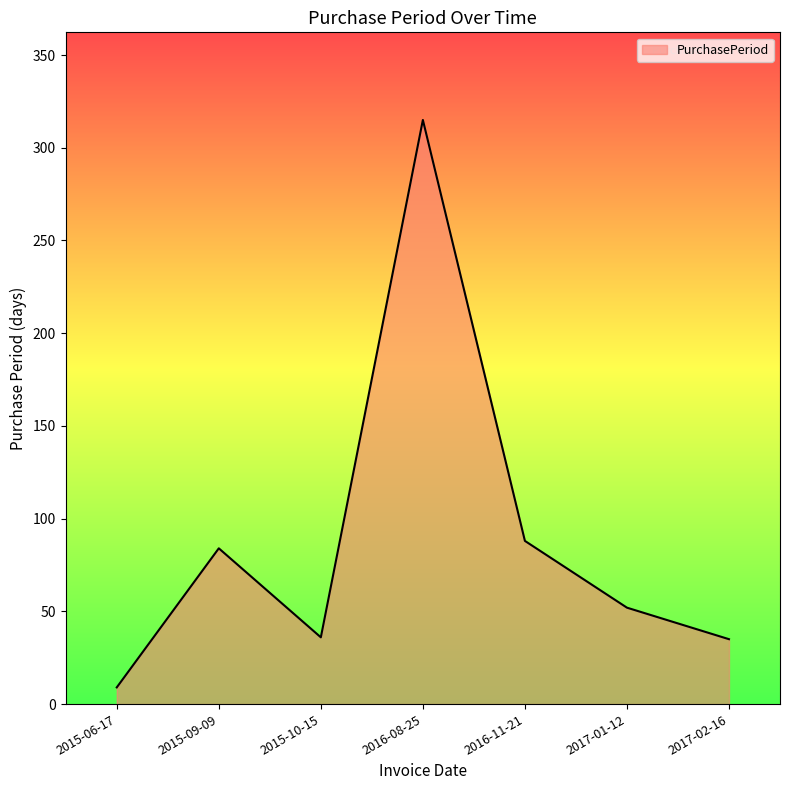

True or false: the data has more than 1 interior local peaks.

True